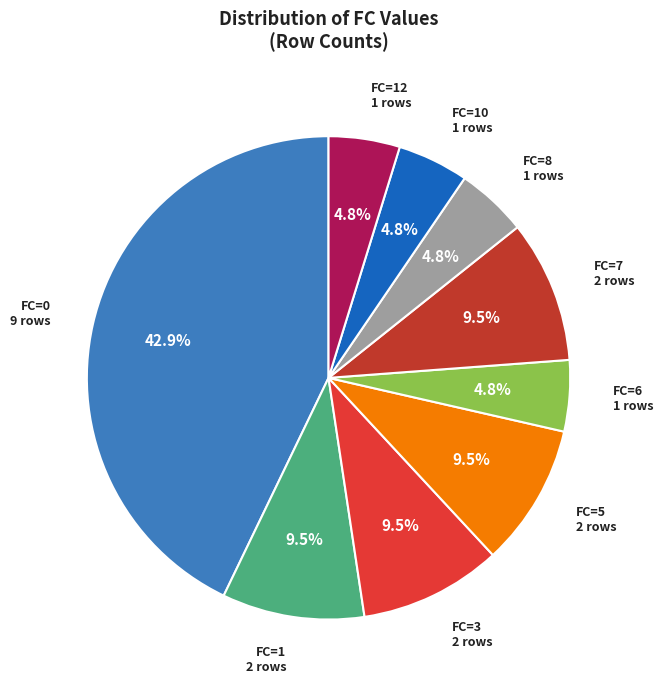

Count the number of slices in the pie.

9